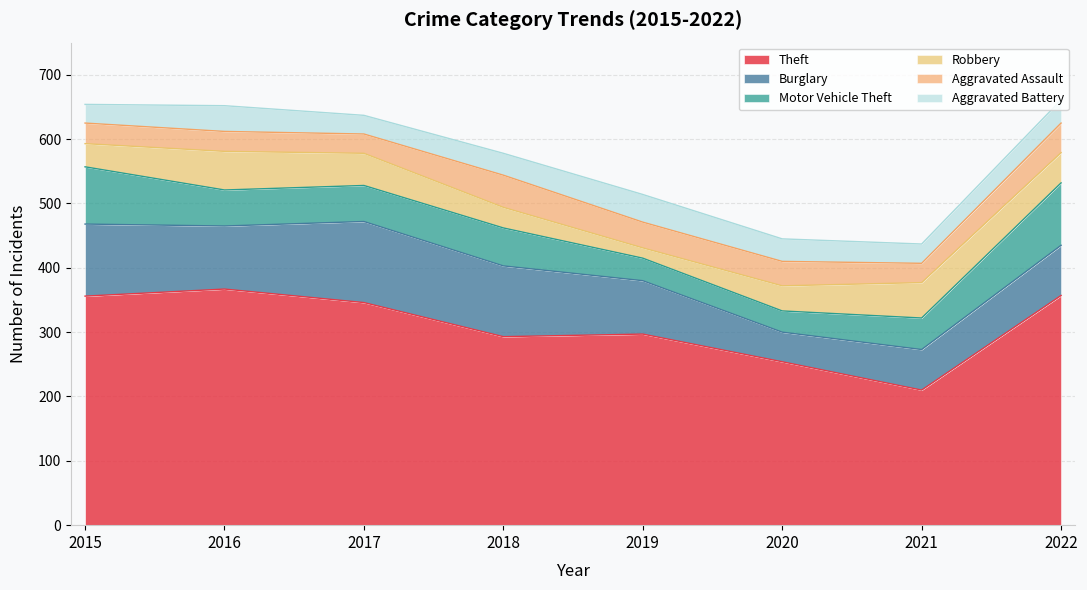

The value of Motor Vehicle Theft at 2016 is 56. True or false?

True